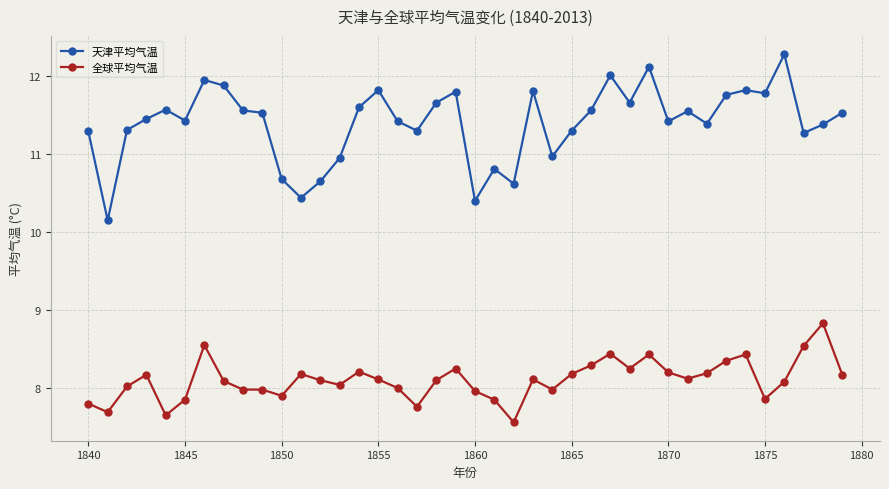

How many lines are shown in the chart?

2